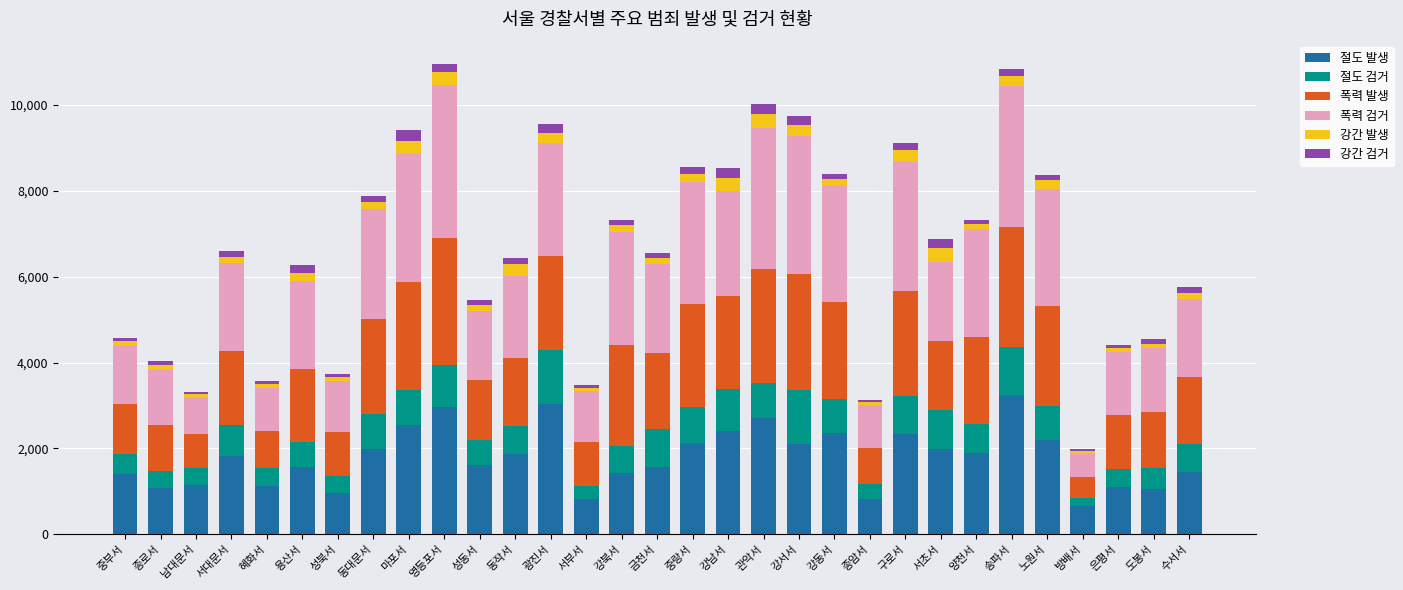

What is the minimum value for 절도 발생?

653